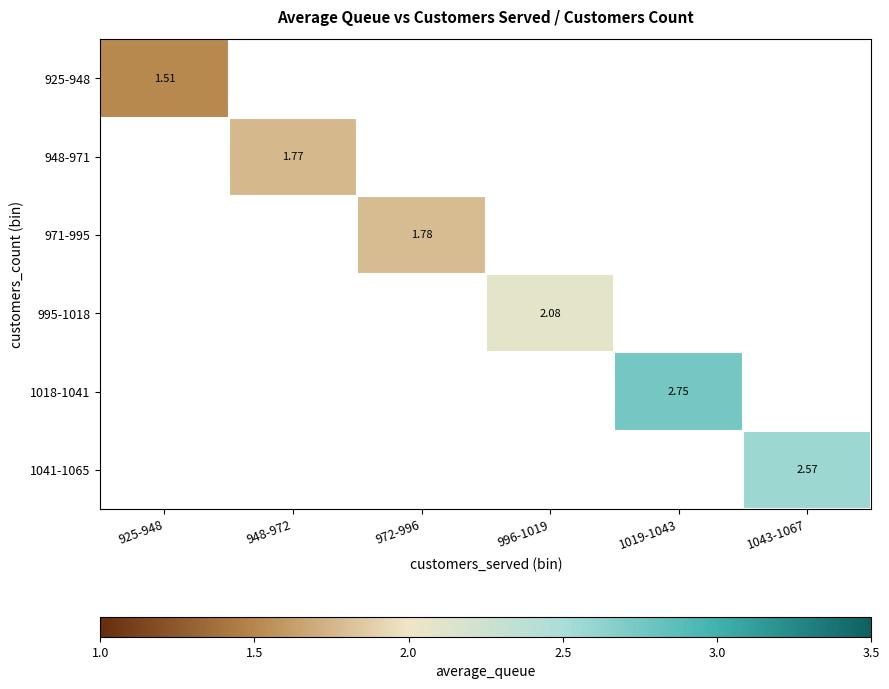

What is the maximum value shown in the chart?

2.8